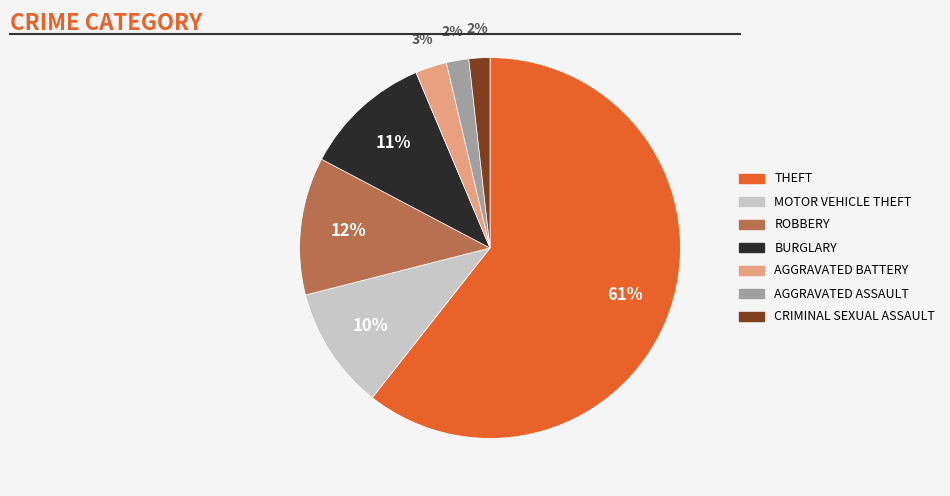

How many slices are in this pie chart?

7